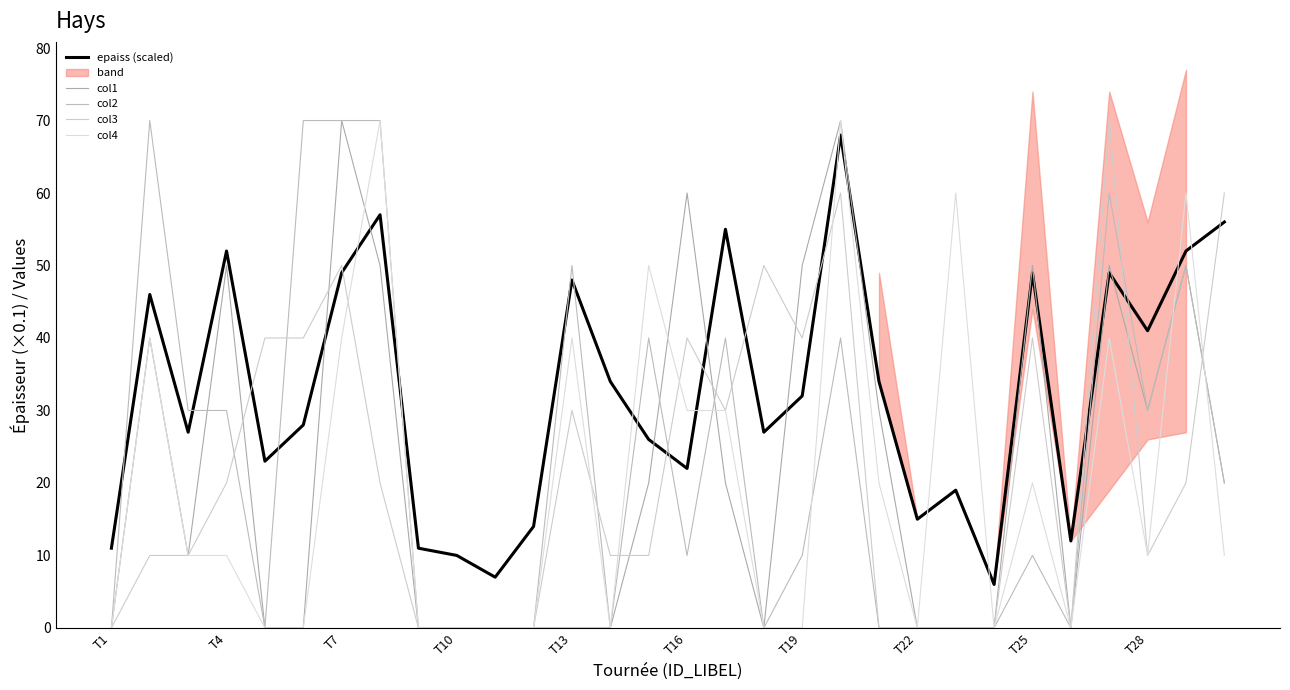

How many interior local valleys does the col1 series have?

4